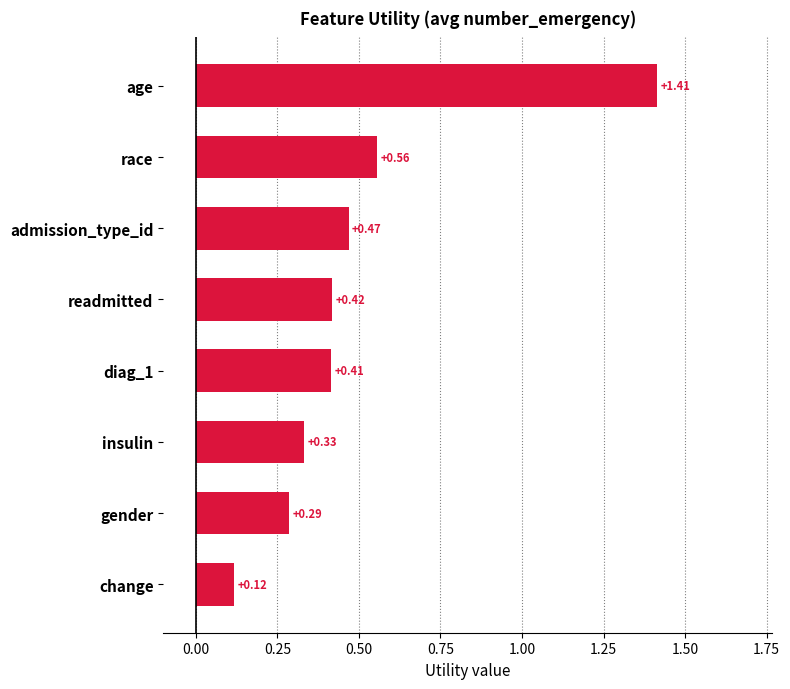

List the labels in order of value, largest first.

age, race, admission_type_id, readmitted, diag_1, insulin, gender, change